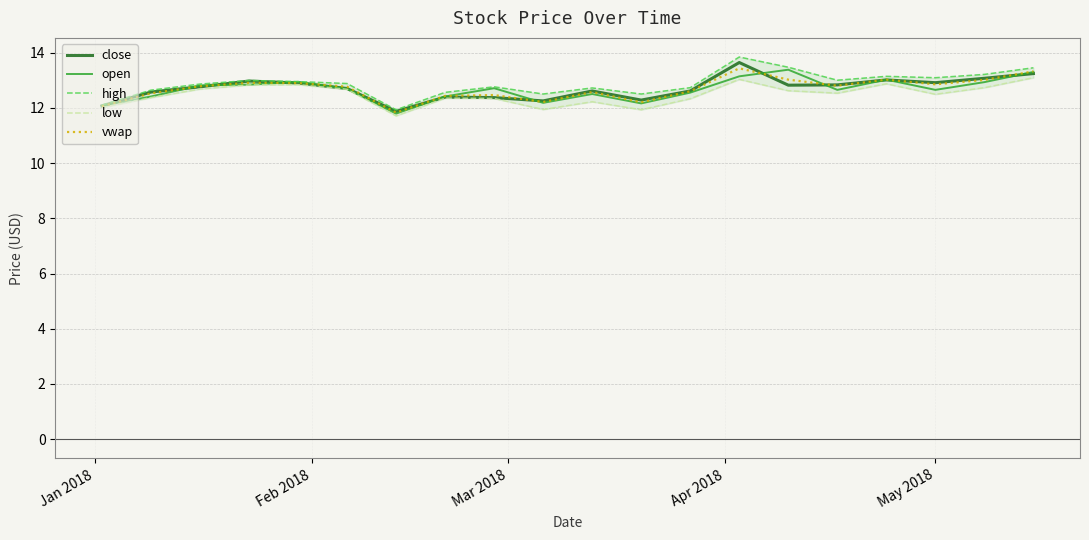

What is the highest value of the vwap series?

13.4